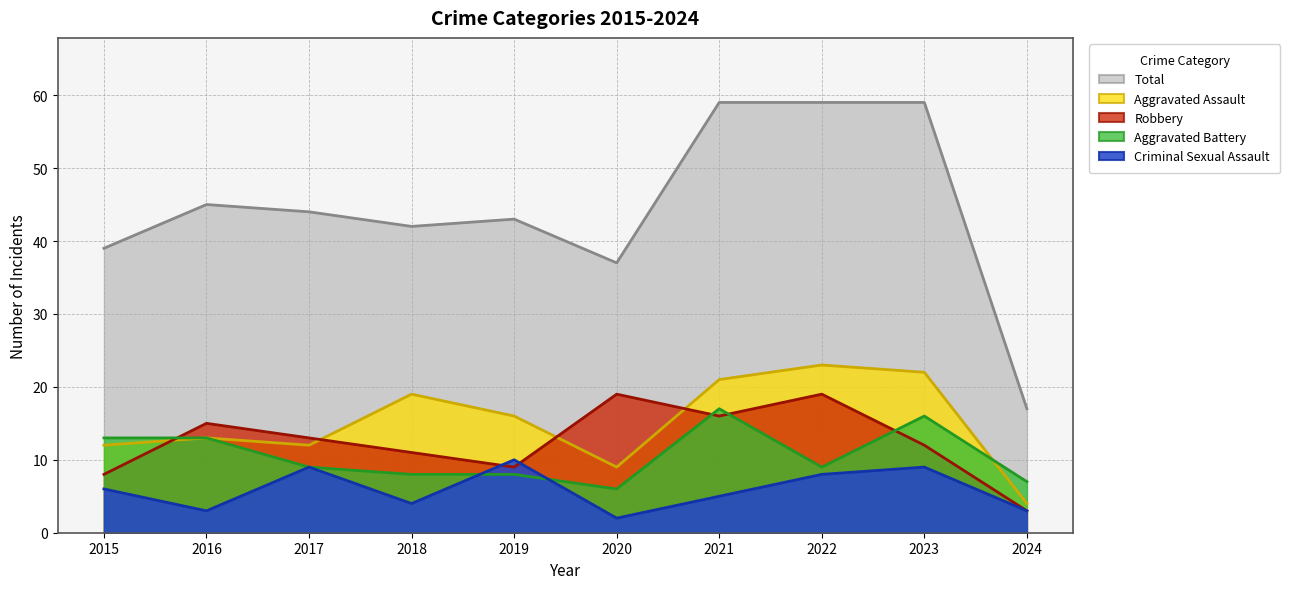

What is the difference between the second highest and second lowest values in the Total series?

22